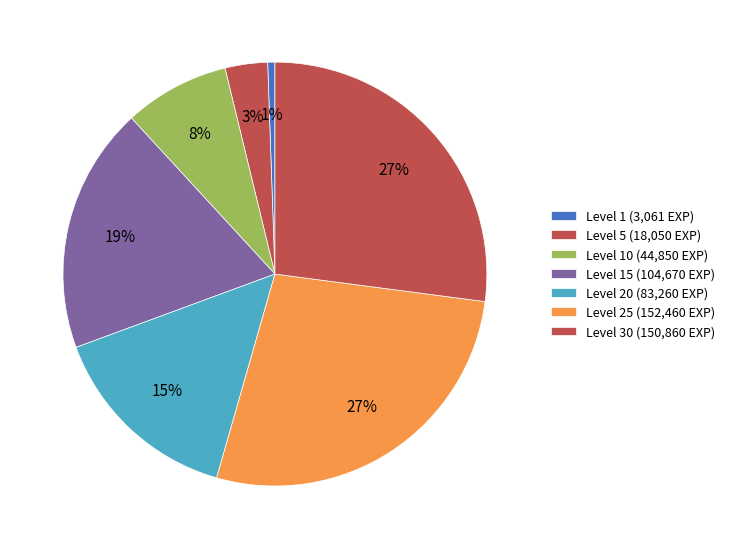

How many segments does this pie chart have?

7